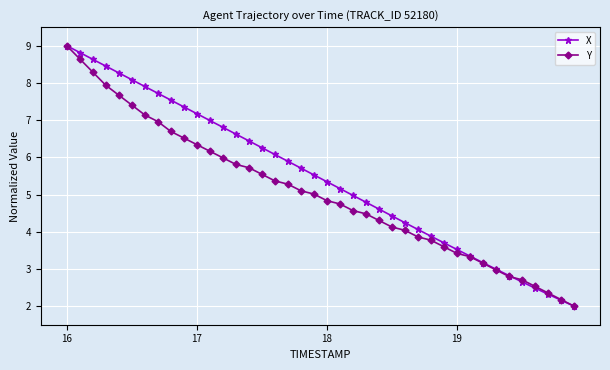

What are all the series names shown in the legend?

X, Y